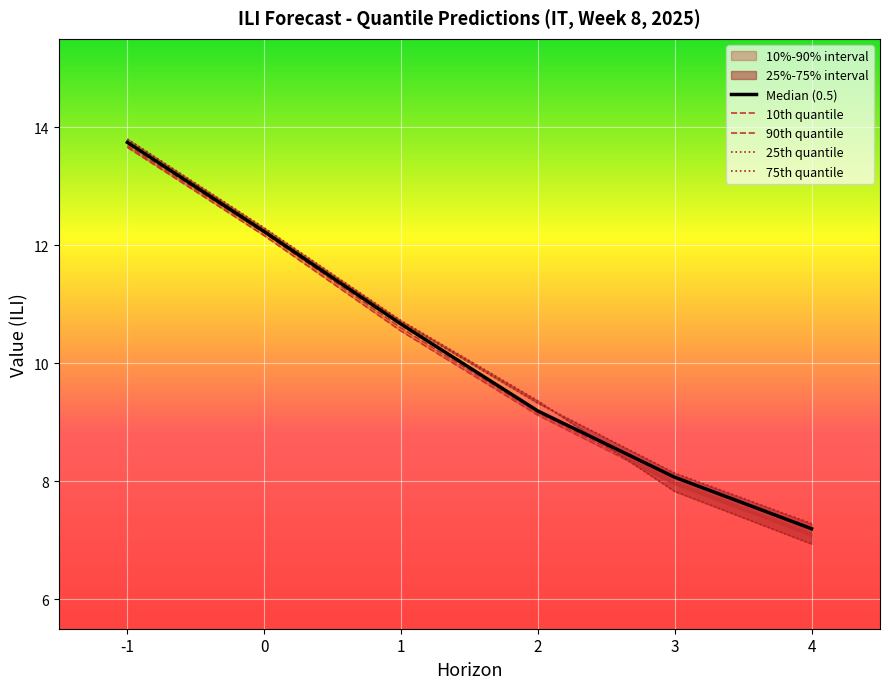

Which series changed the most between 3 and 4?

25th quantile